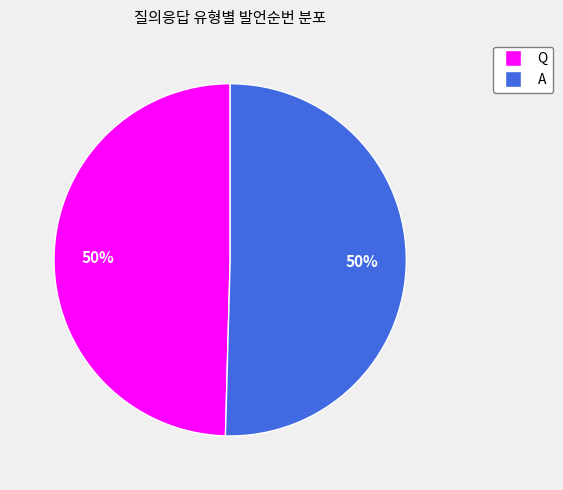

To the nearest percent, what percentage of the pie is Q?

50%